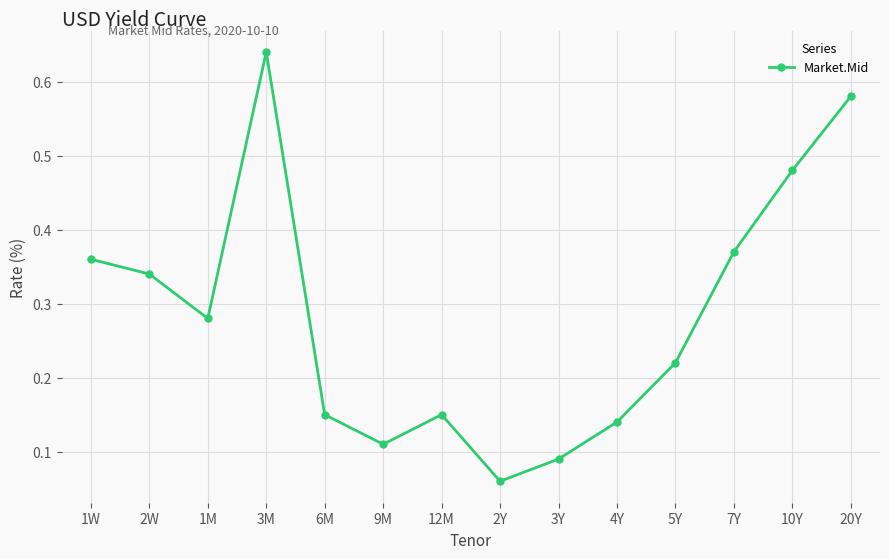

At which category does the chart reach its peak across all series?

3M